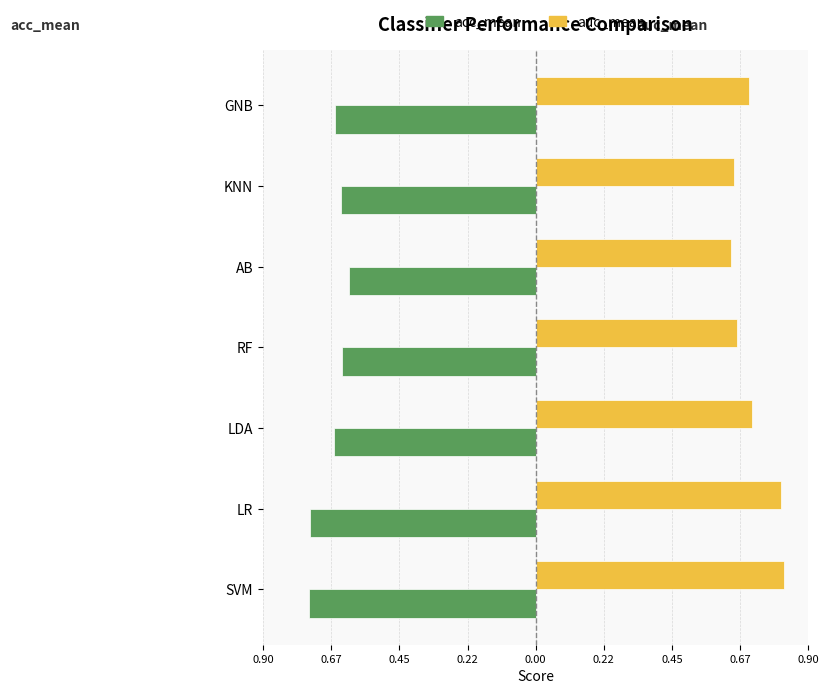

What is the minimum value shown in the chart?

-0.7